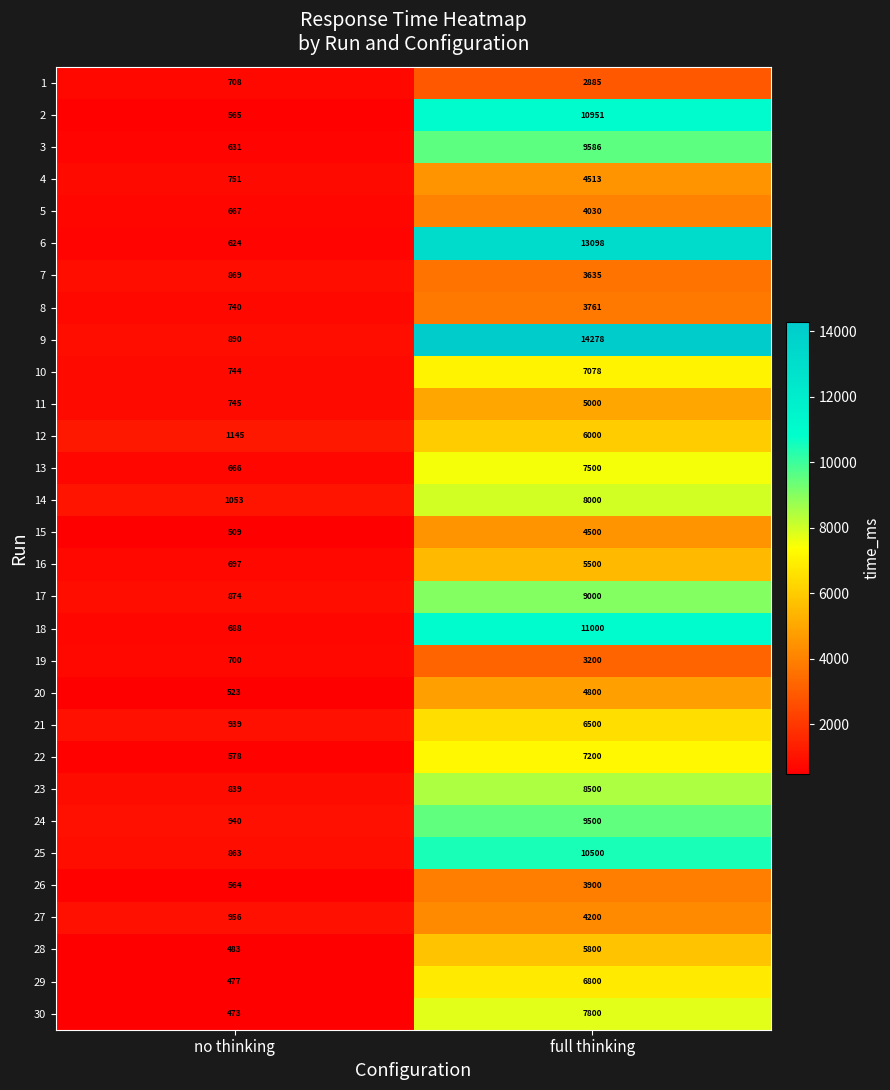

Which series has the widest spread of values?

9